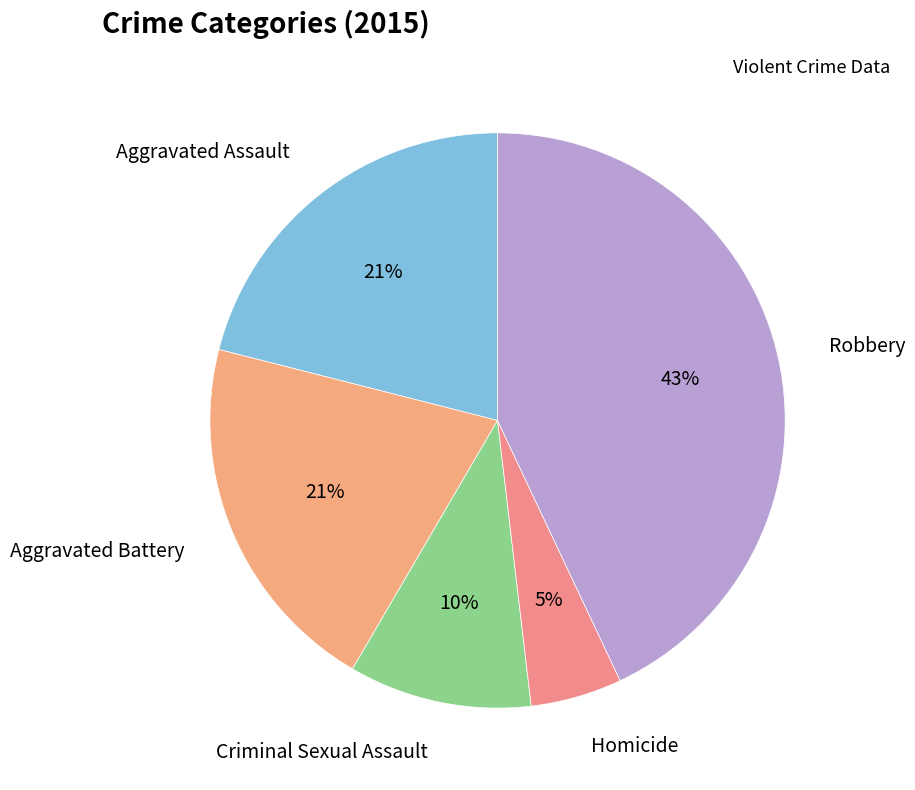

How many slices are in this pie chart?

5